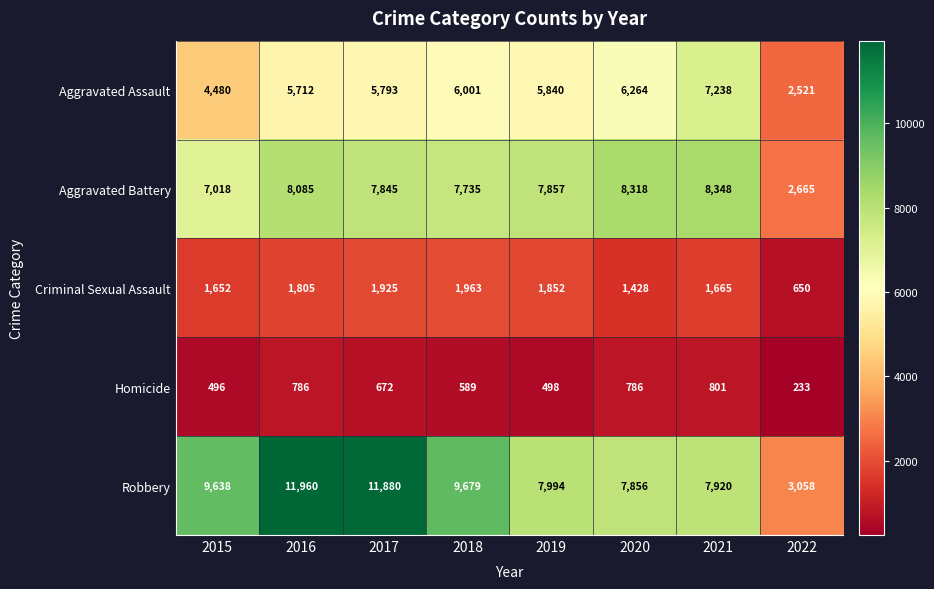

At which label does Robbery reach its peak?

2016